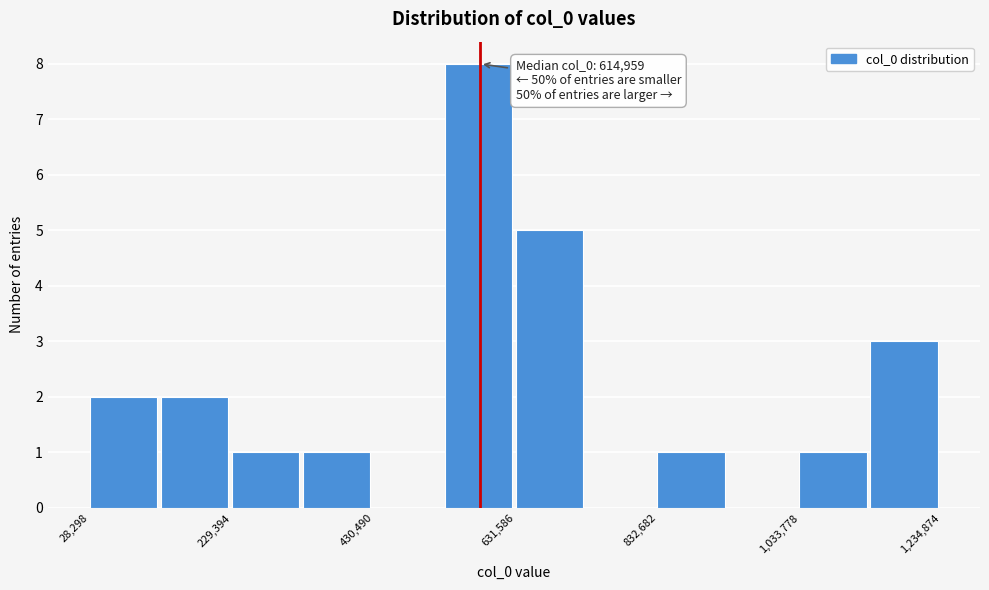

Around what value on the x-axis is the tallest bar? Give the approximate position of its centre, as read against the axis.

600000